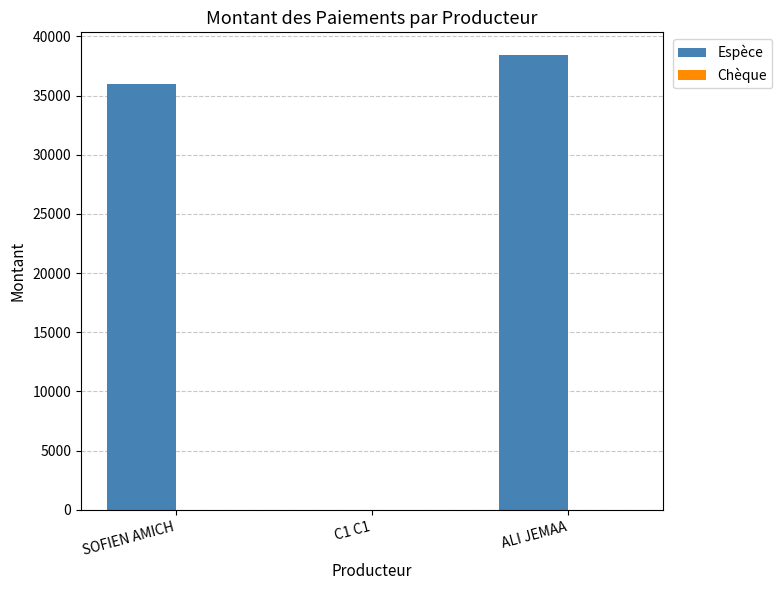

What is the greatest value displayed?

38417